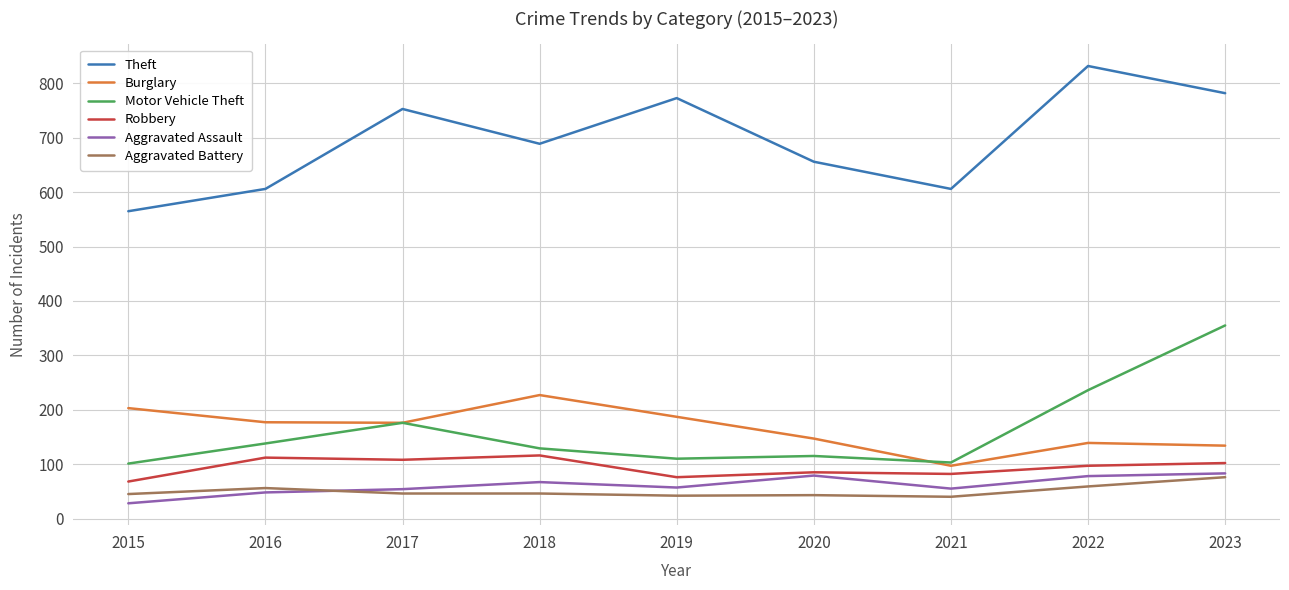

What is the minimum value shown in the chart?

28